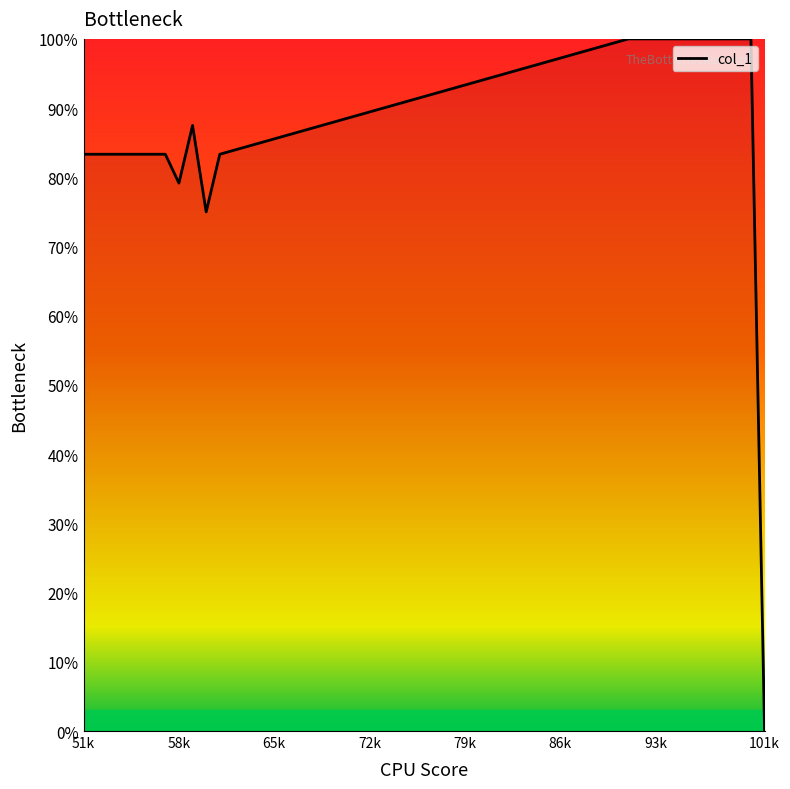

What is the maximum value shown in the chart?

100.0